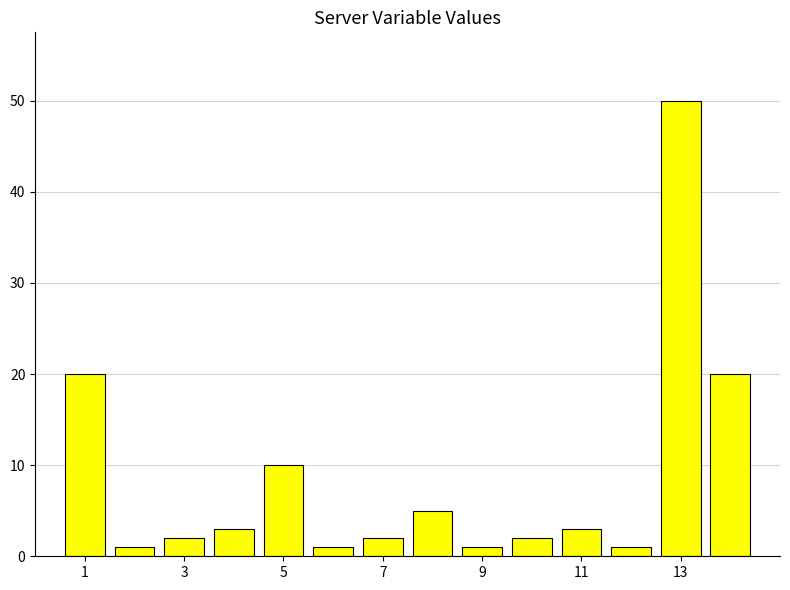

What is the sum of all values?

121